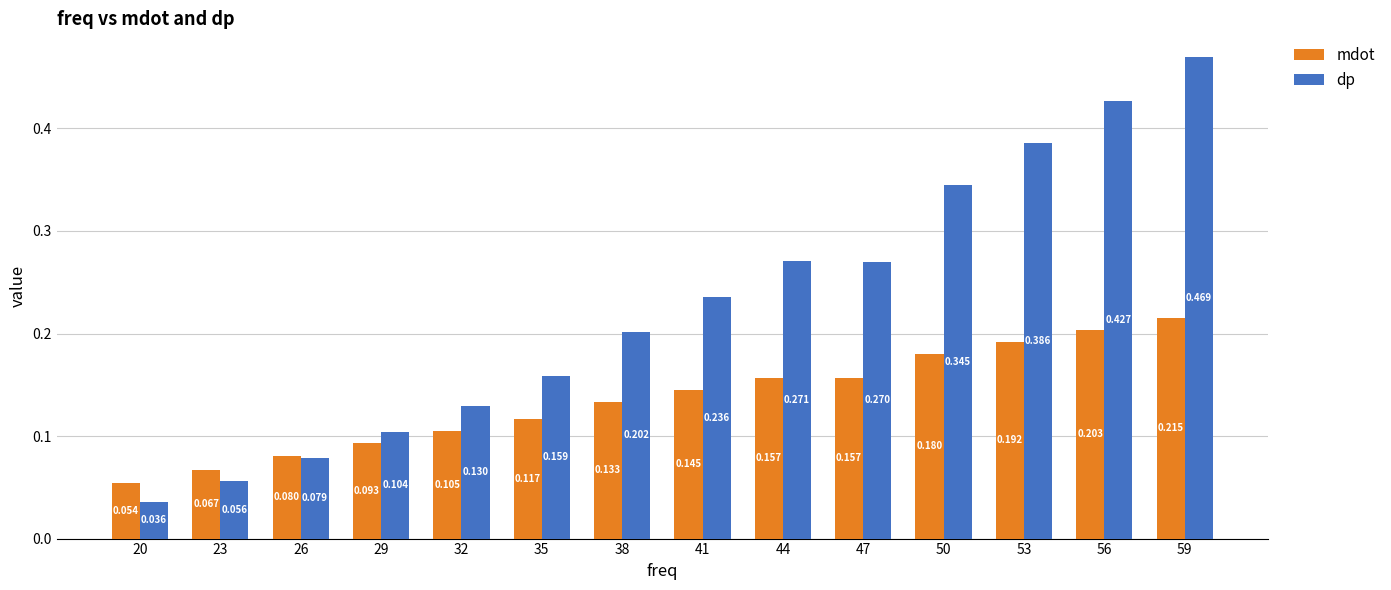

What is the sum of all mdot values?

1.9